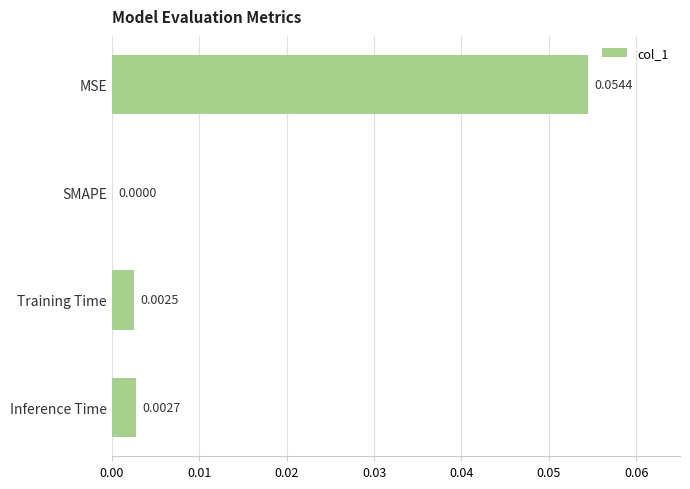

Where is the data nearest to the value 0?

SMAPE